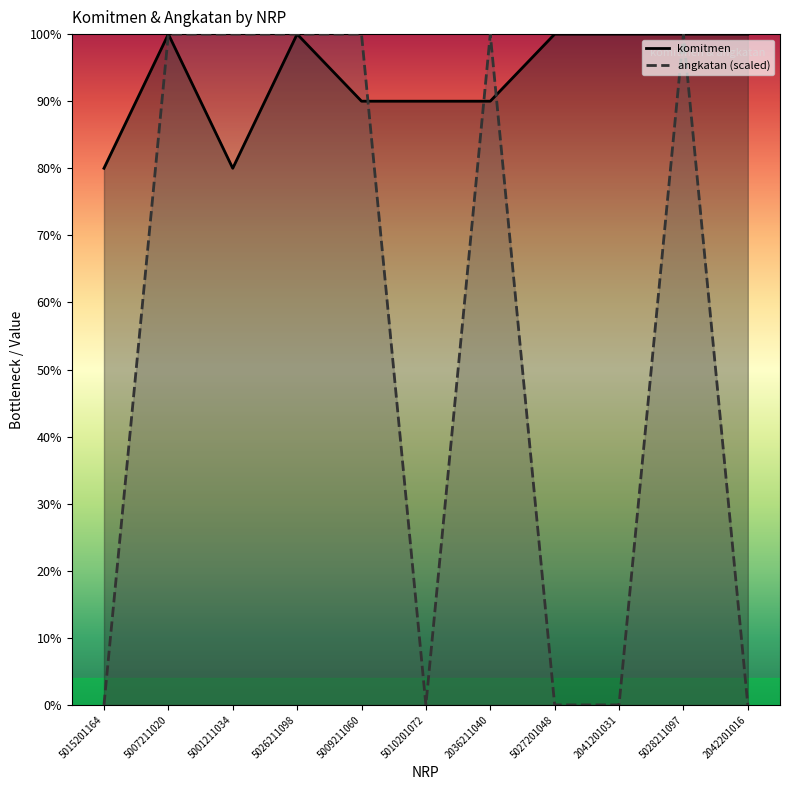

What is the average value of the angkatan series?

5